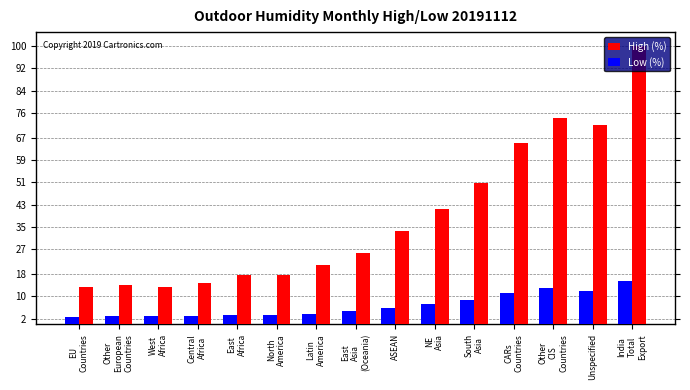

How many data points in High (%) are less than 25?

7